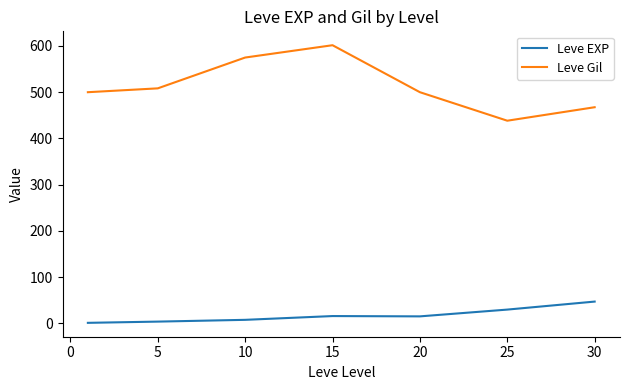

What is the difference between the second highest and second lowest values in the Leve EXP series?

26.0